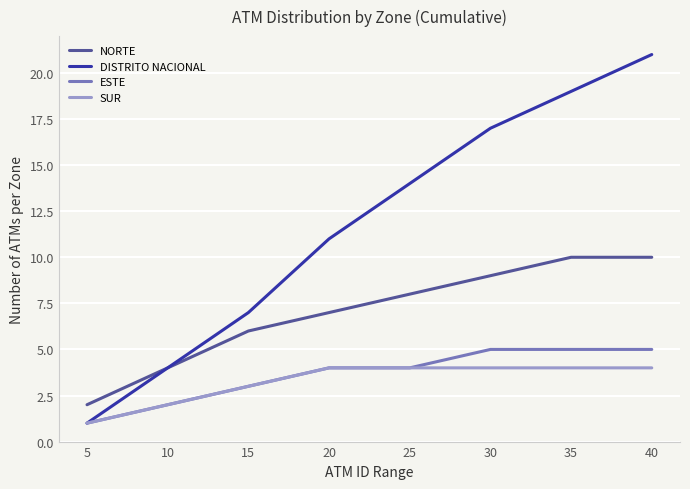

List the series in order of their peak value, lowest first.

SUR, ESTE, NORTE, DISTRITO NACIONAL